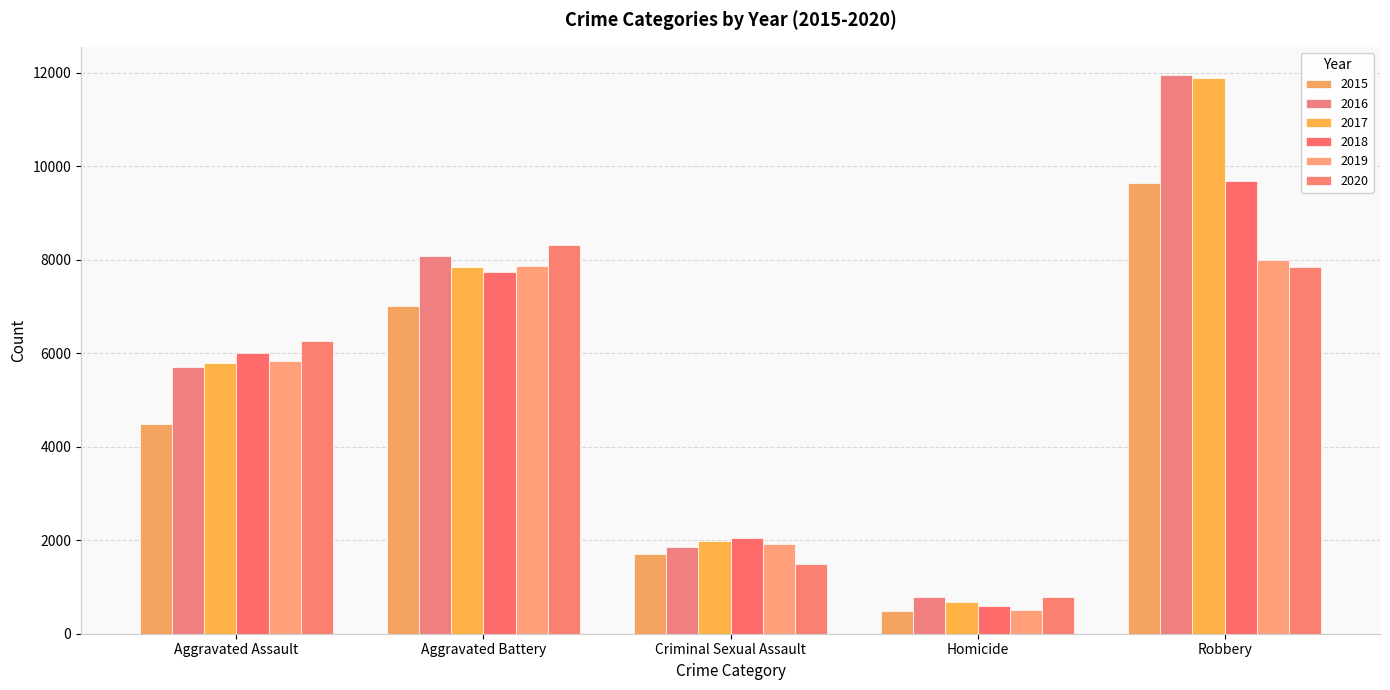

Which series changed the most between Aggravated Assault and Criminal Sexual Assault?

2020